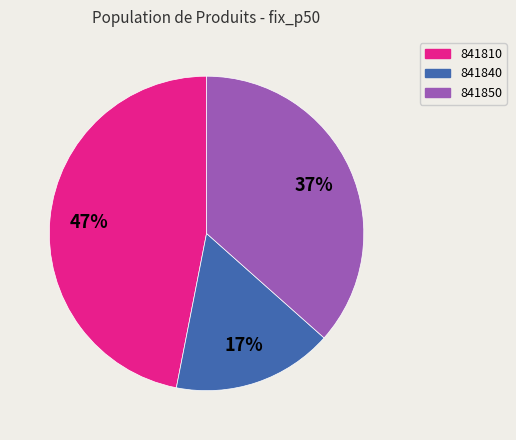

To the nearest percent, what is the combined percentage of 841840 and 841850?

53%